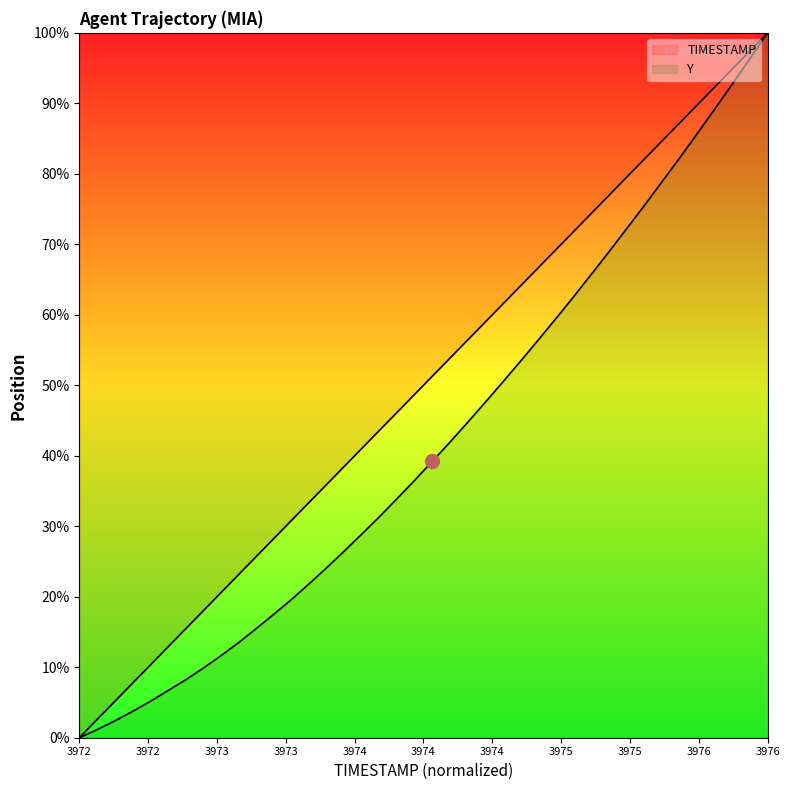

How many lines are shown in the chart?

2